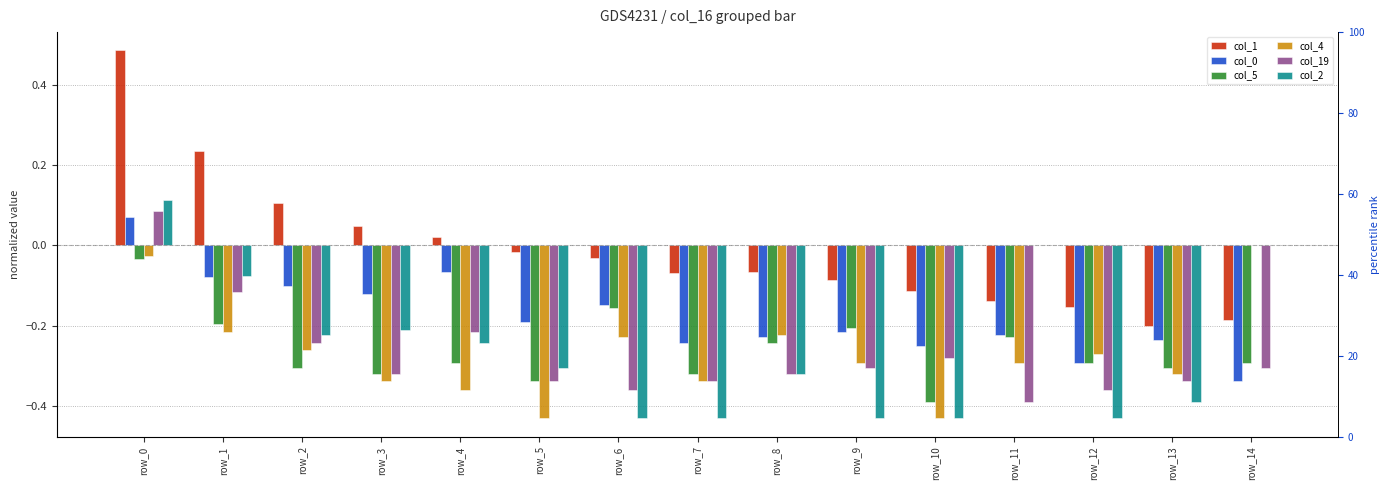

List the series in order of their peak value, highest first.

col_1, col_2, col_19, col_0, col_4, col_5